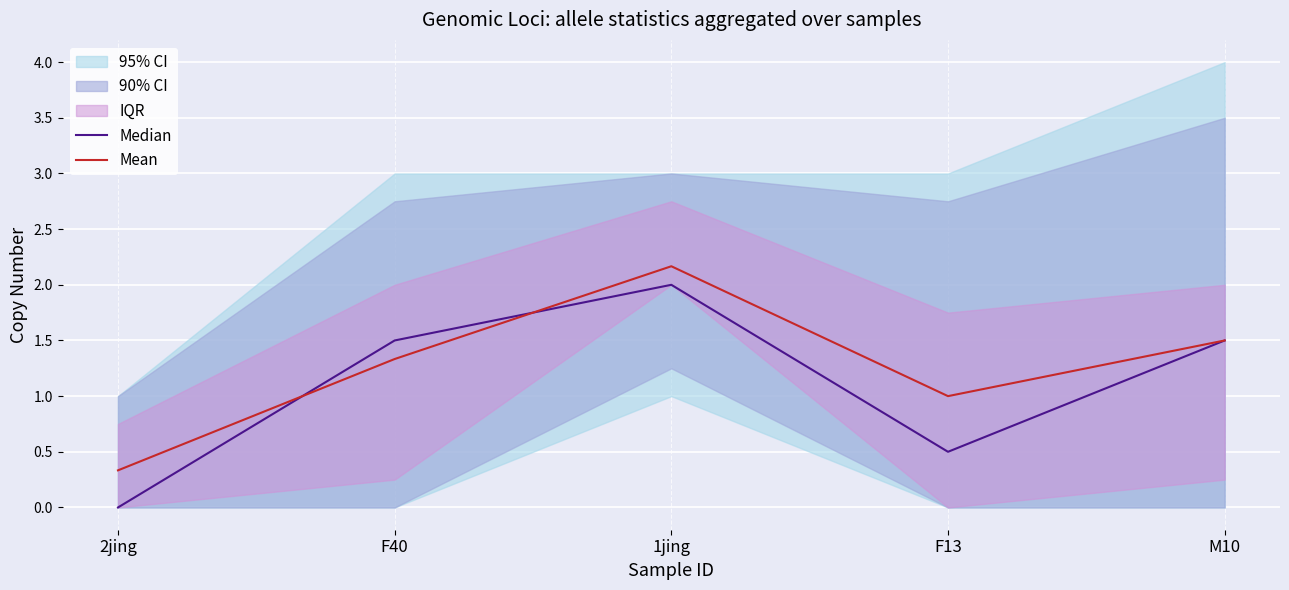

Reading left to right, what are all the values shown in this chart?

Median: 0.0	1.5	2.0	0.5	1.5
Mean: 0.3	1.3	2.2	1.0	1.5